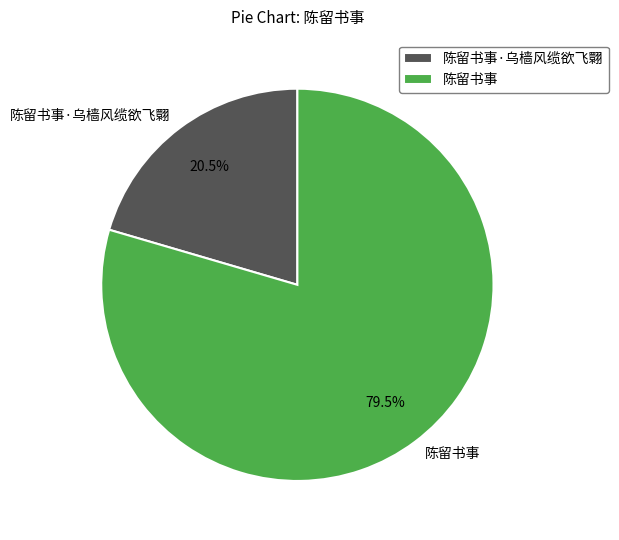

Is 陈留书事 the majority of the pie?

Yes